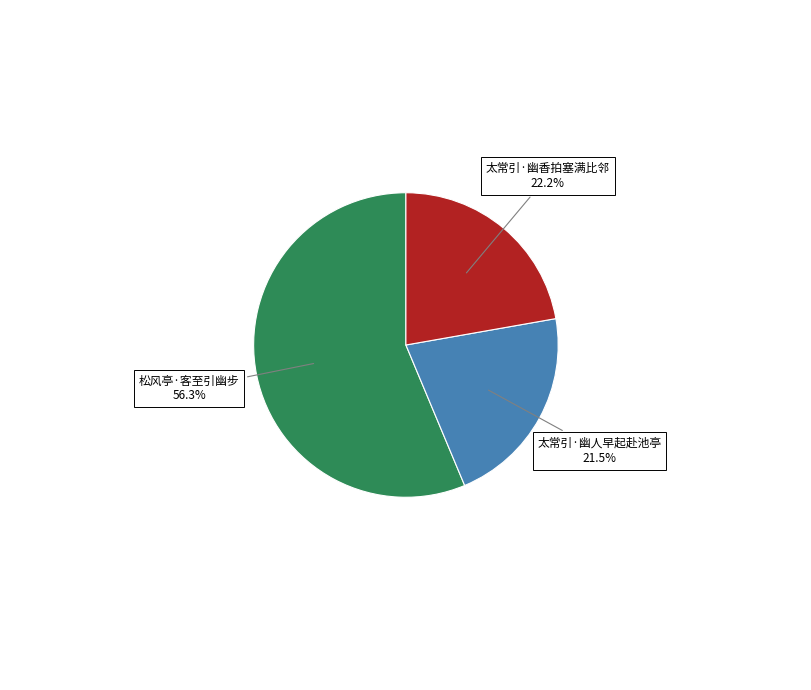

Approximately how many times larger is the value at 太常引·幽香拍塞满比邻 compared to 松风亭·客至引幽步?

0.4